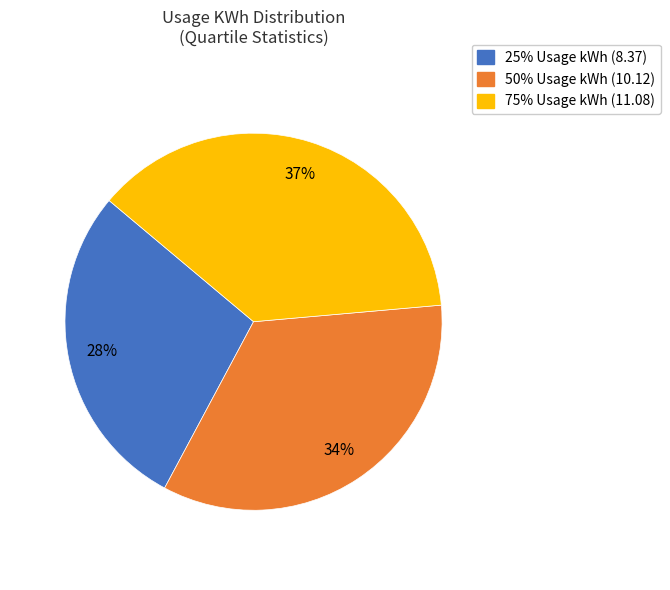

Is there any slice that represents more than half of the pie?

No